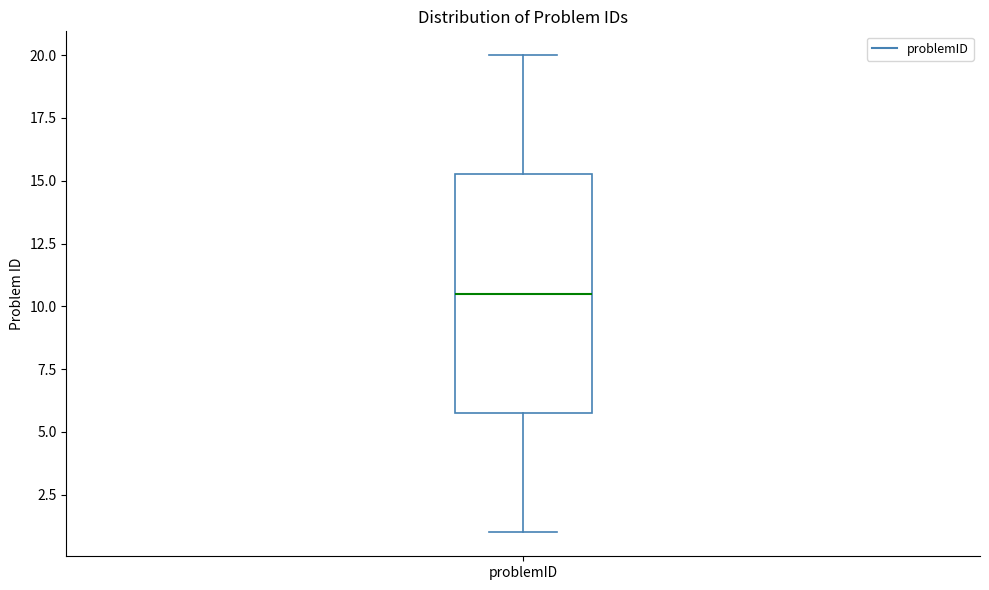

Read this box plot against the y-axis: the position of the median line, the range covered by the box, and the ends of both whiskers. The values are not printed on the chart, so give them approximately, as read against the axis.

median 10.5, box 6.0 to 15.5, whiskers 1.0 to 20.0